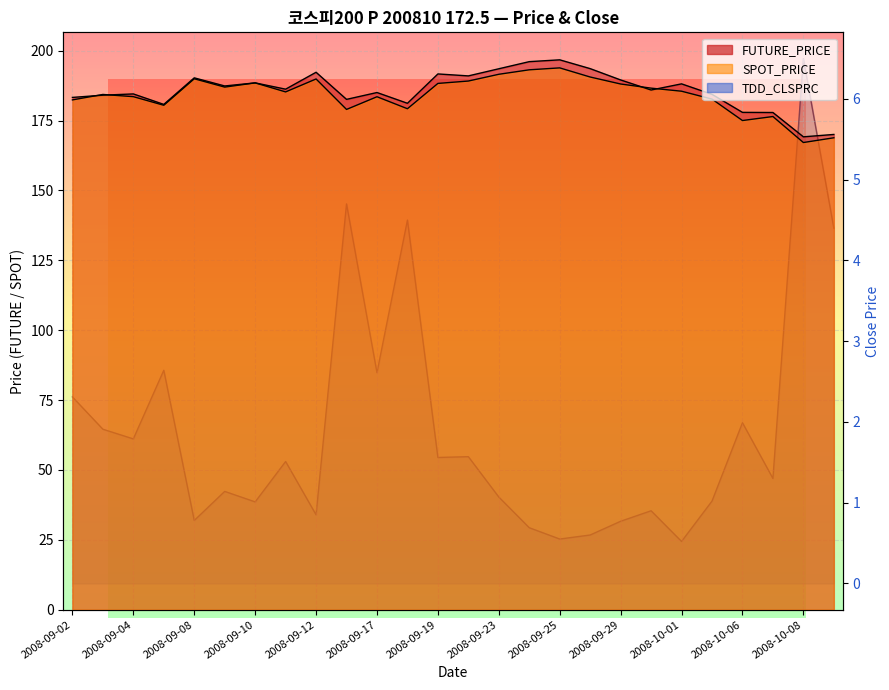

Which series has the widest spread of values?

FUTURE_PRICE